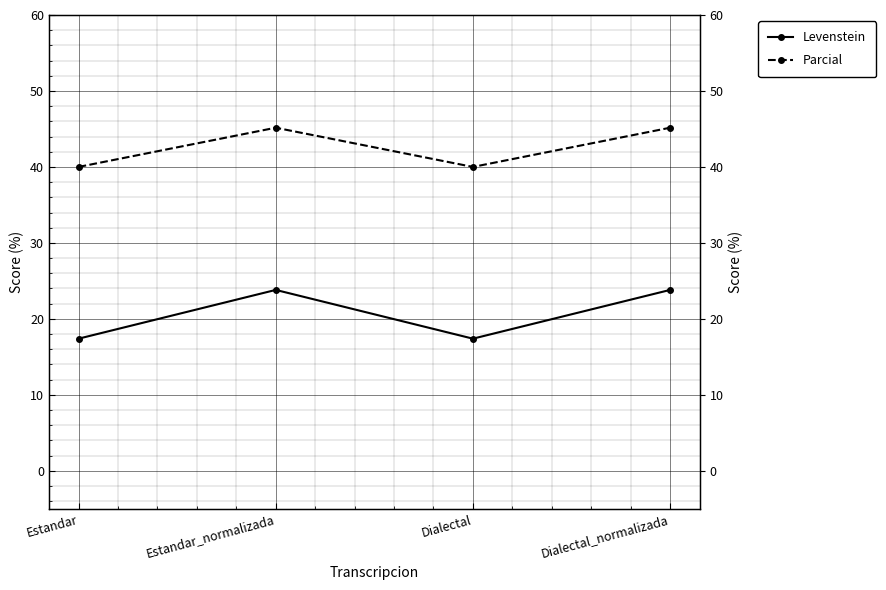

How many series are shown in this chart?

2